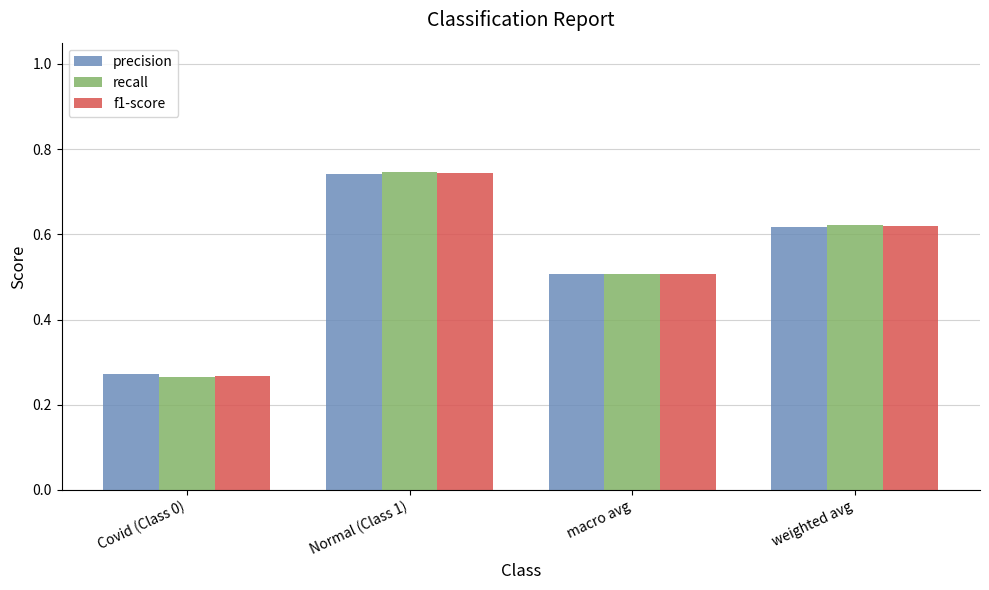

At which category is the sum across all series the highest?

Normal (Class 1)